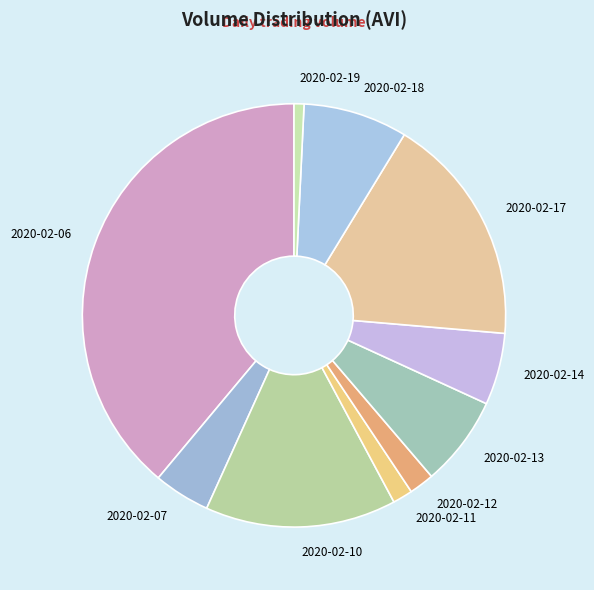

What is the ratio of the value at 2020-02-14 to the value at 2020-02-07?

1.3